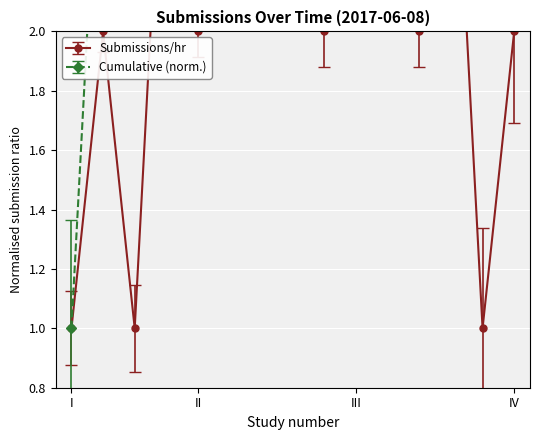

Is it true that Cumulative count equals 1 at I?

True